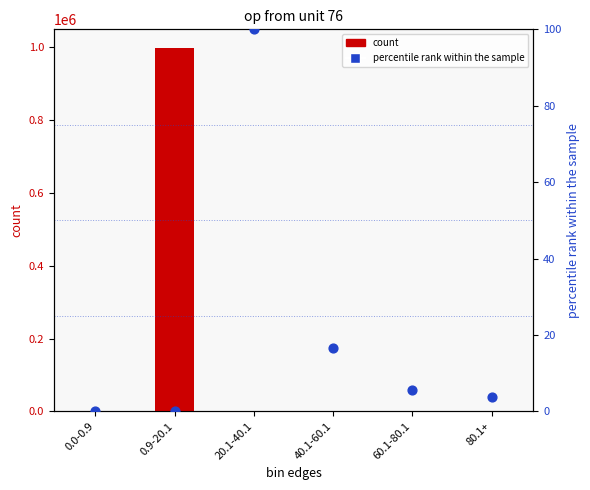

At how many categories does at least one series exceed 904127?

1